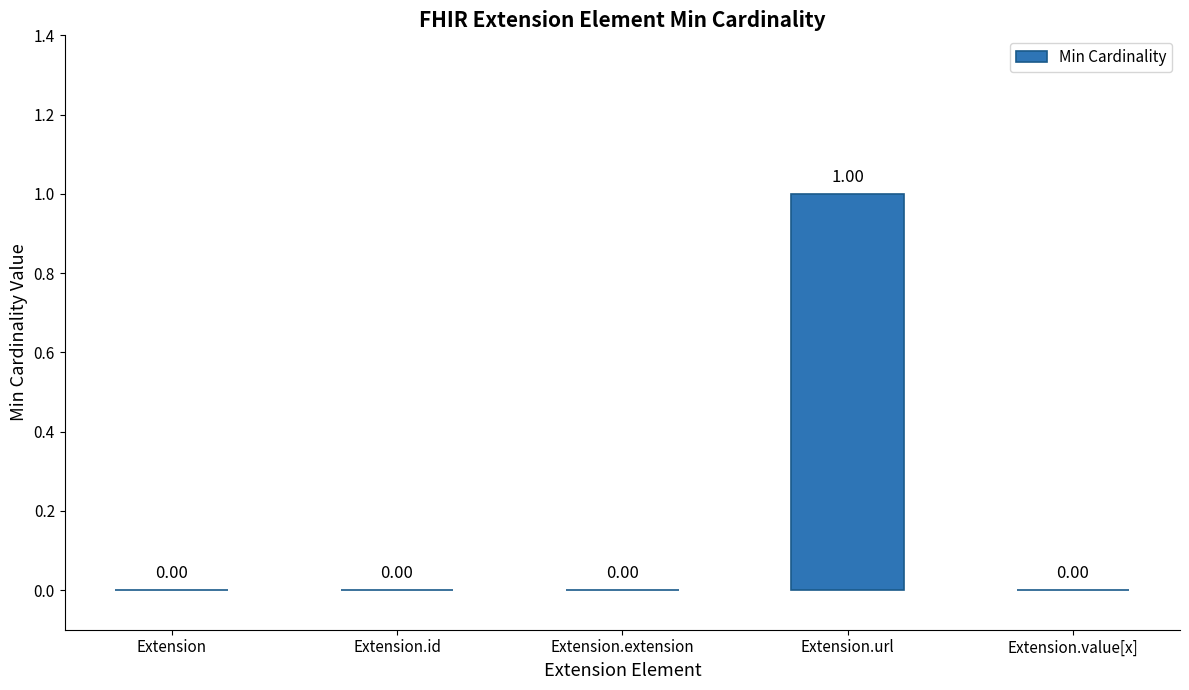

Is it true that the value at Extension.url is 1?

True